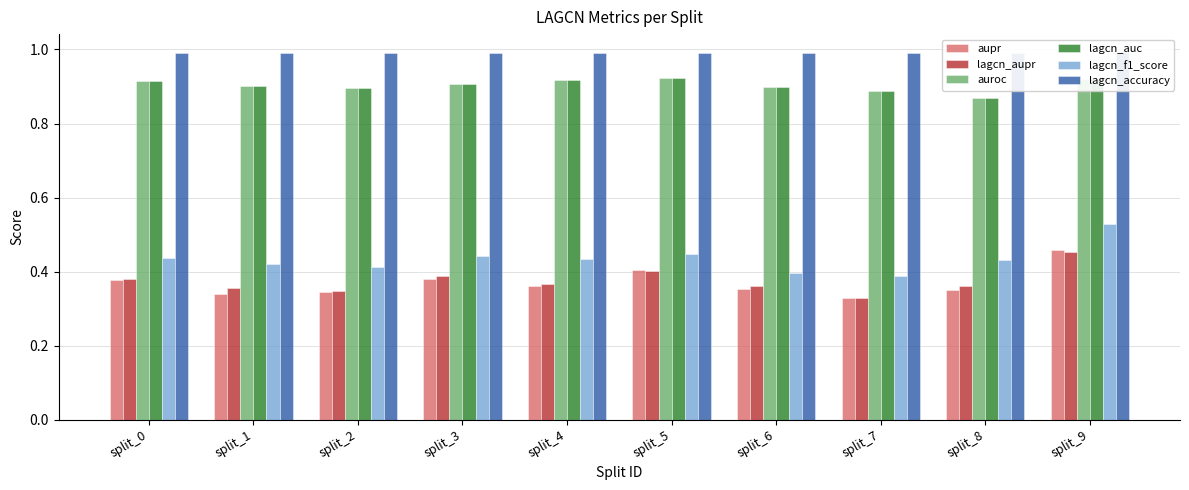

What is the approximate value of aupr at split_1?

0.3